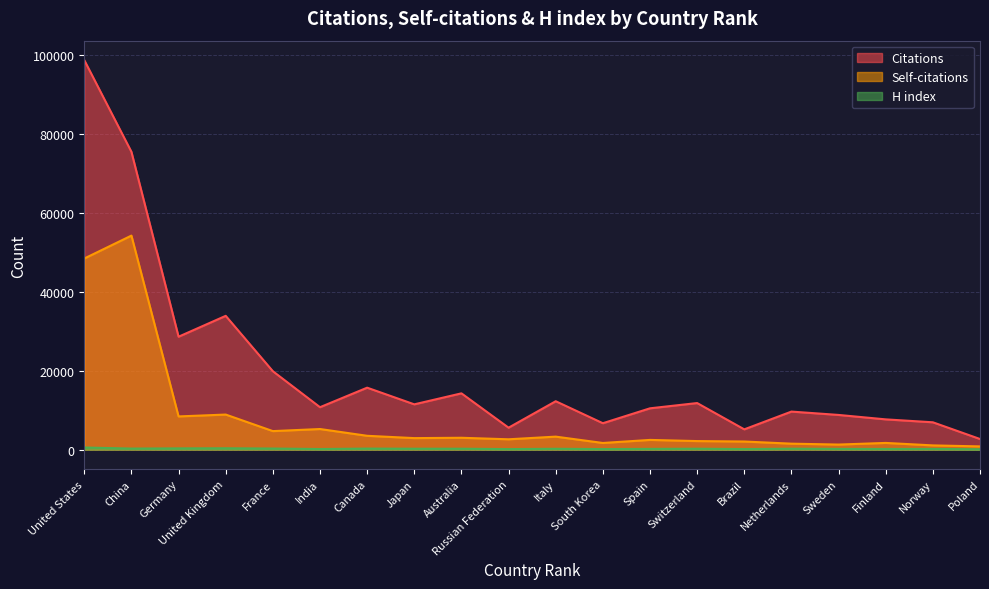

What is the spread (max minus min) of values at Japan?

11252